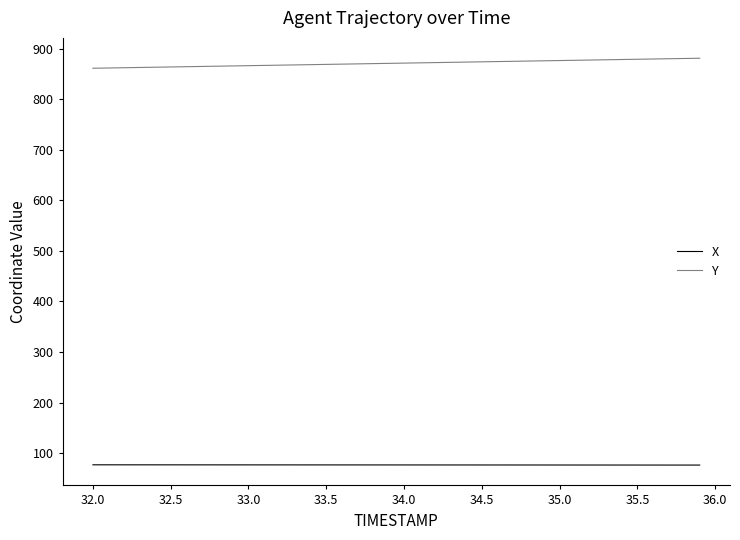

True or false: Y and X intersect in this chart.

False